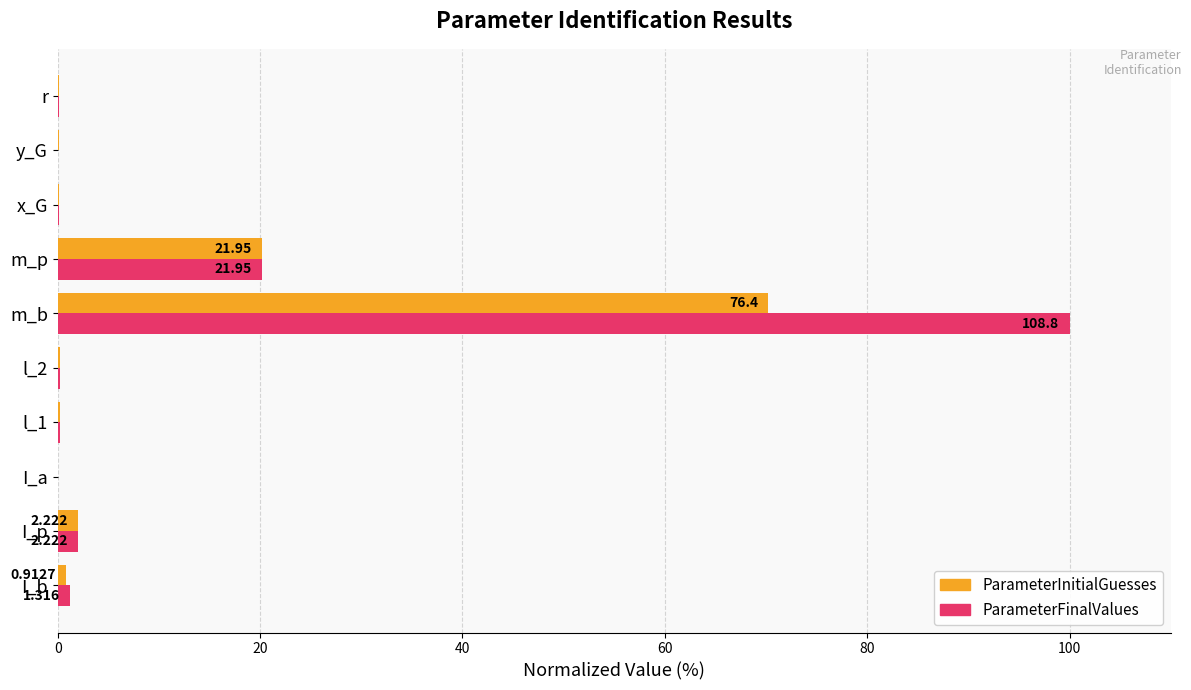

At which category is the sum across all series the highest?

m_b